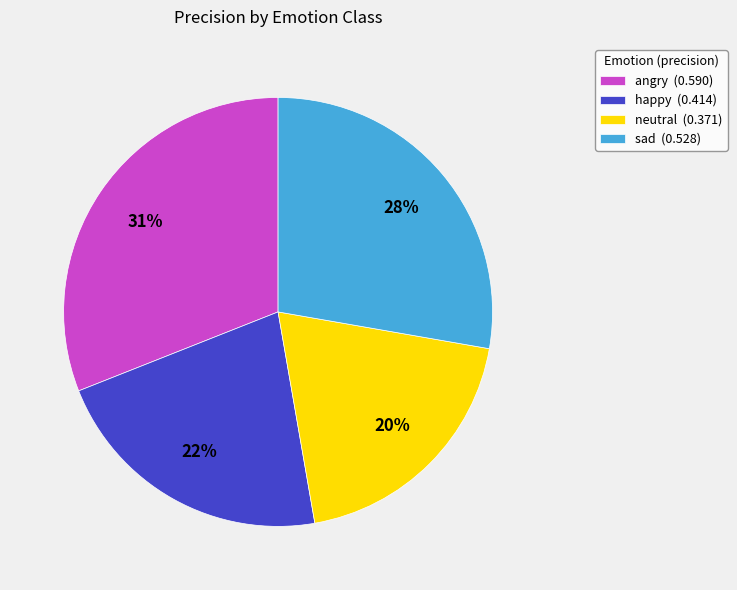

What percentage is the neutral slice, to the nearest percent?

20%